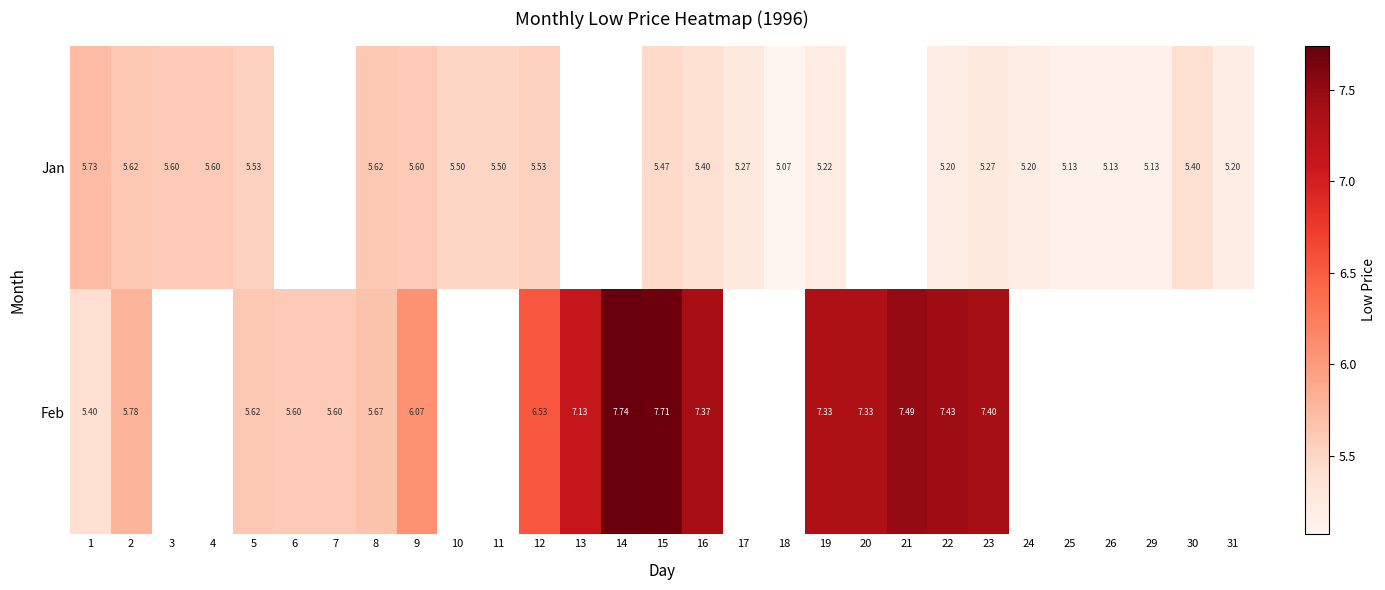

Which category has the lowest value across all series?

18